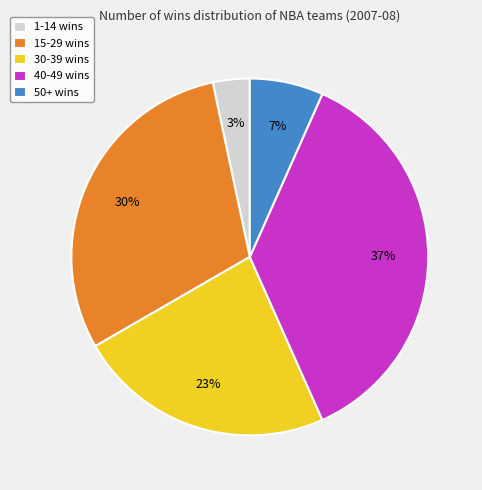

How many segments does this pie chart have?

5